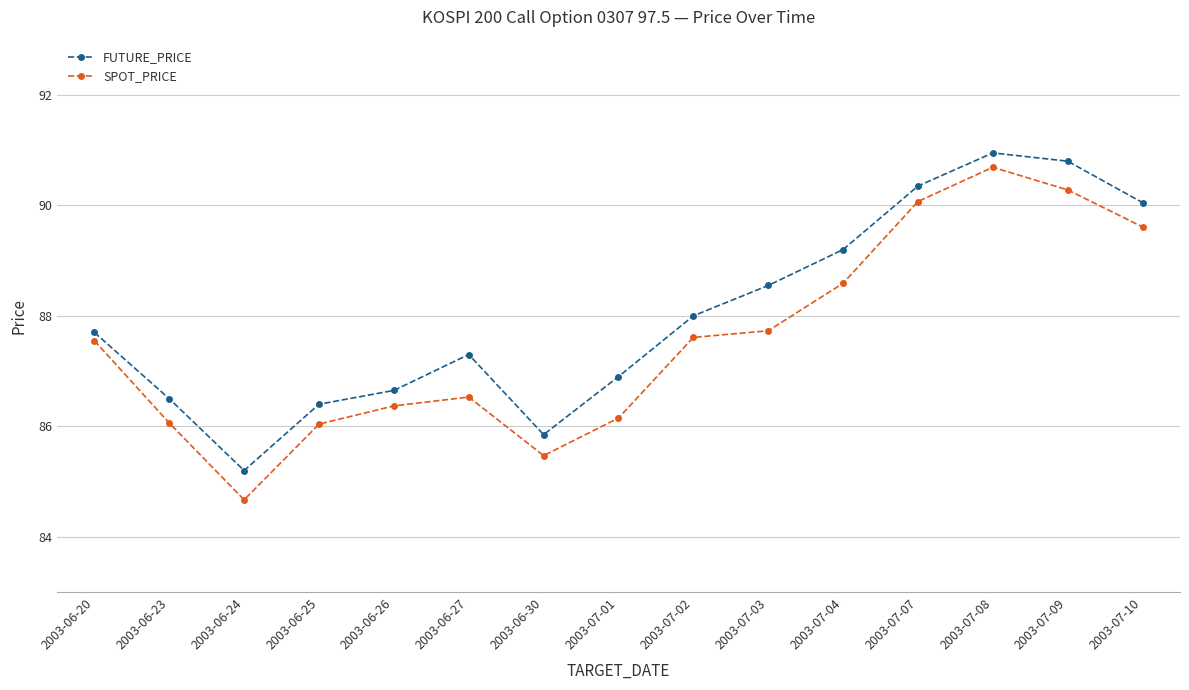

At which label is FUTURE_PRICE closest to 88?

2003-07-02